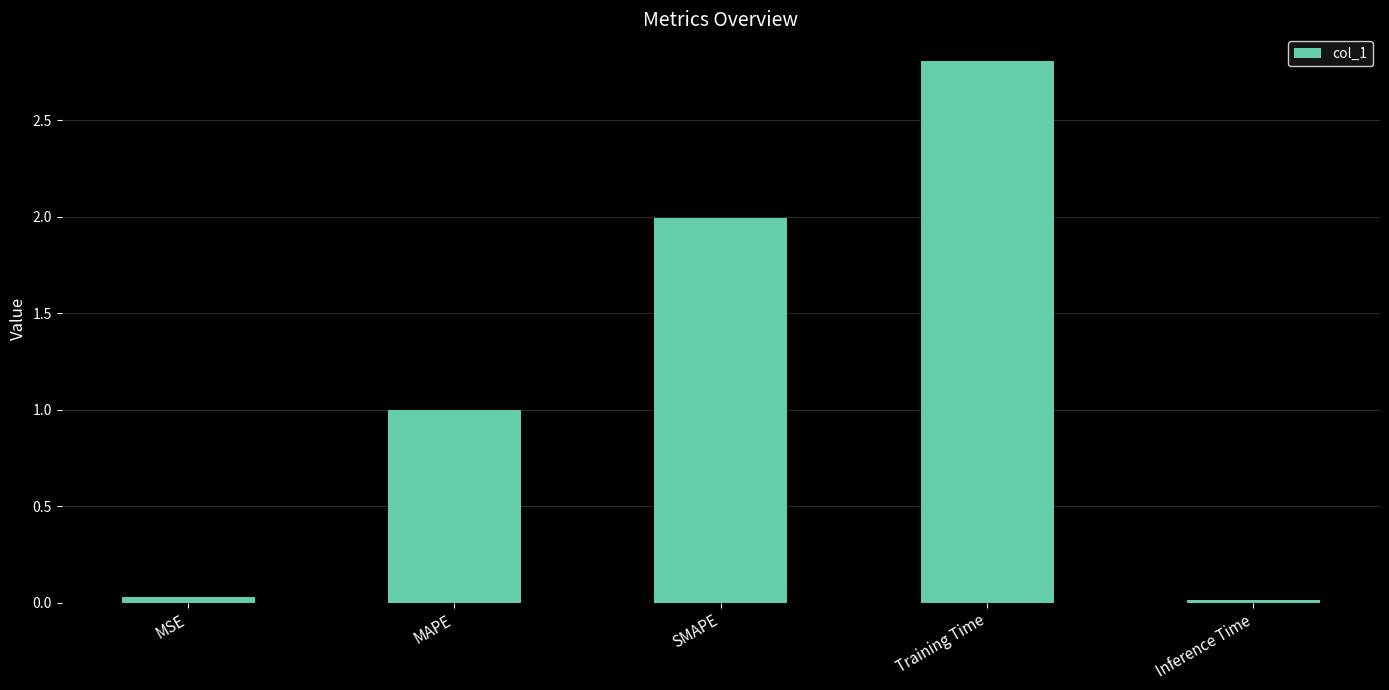

How many bars are there in total?

5